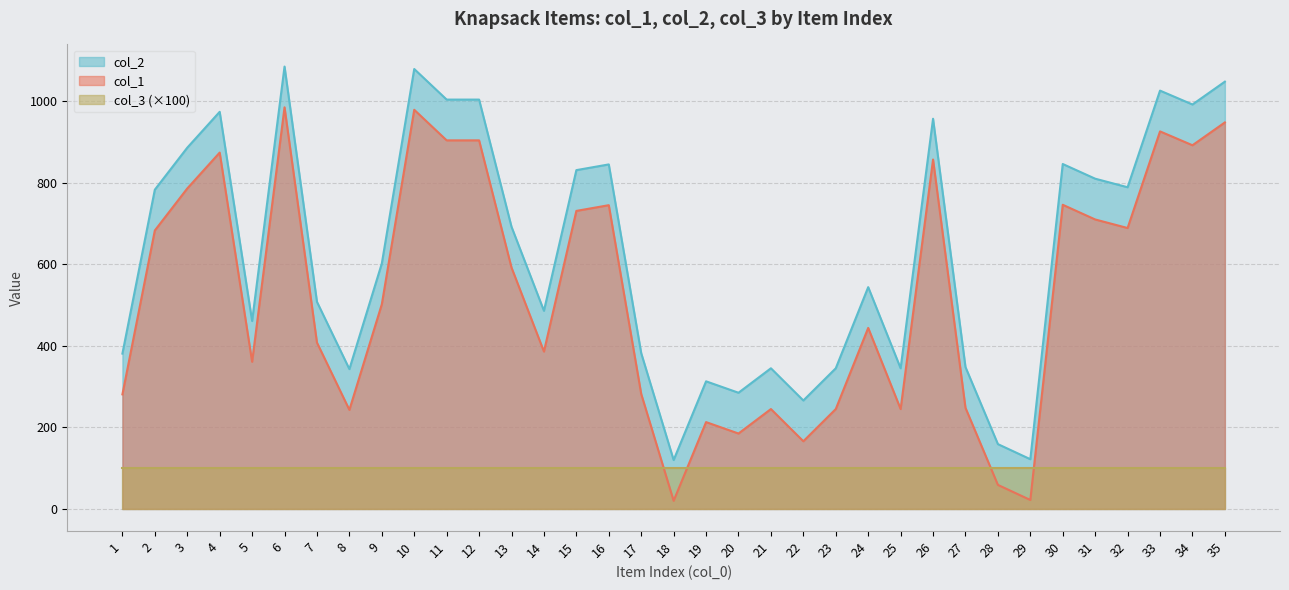

Count the number of categories in the chart.

35